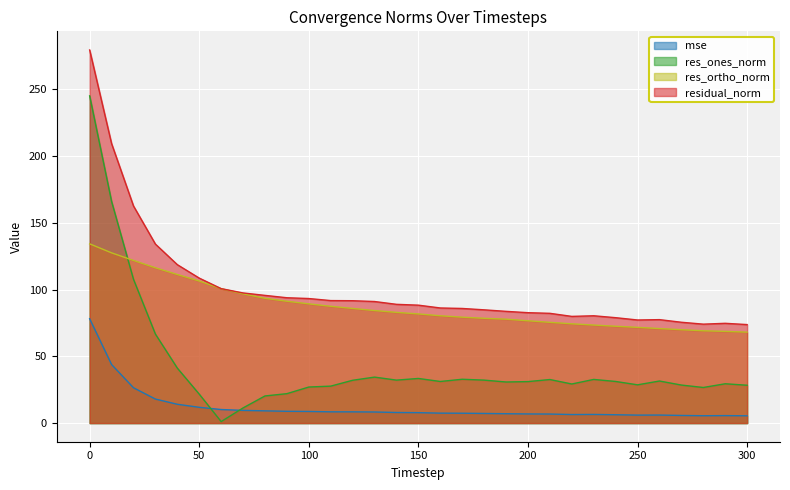

Where is the first local minimum for residual_norm?

220